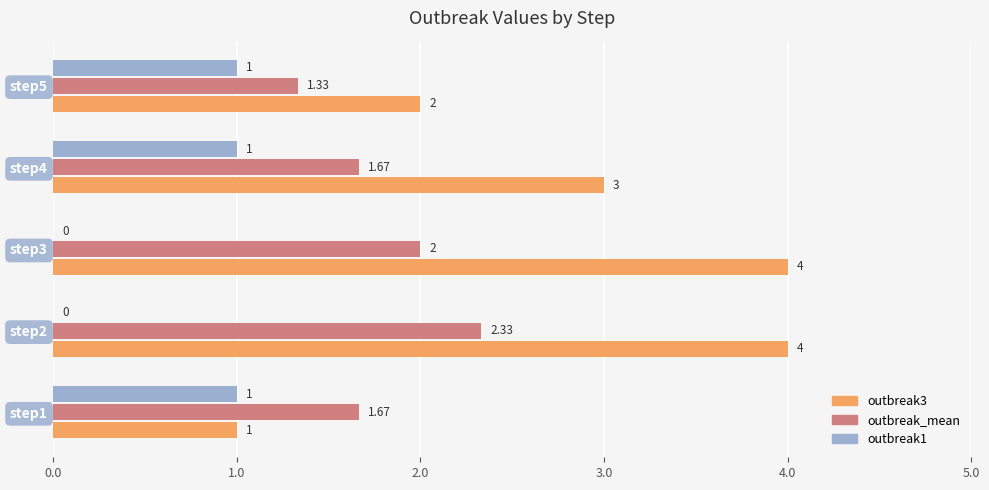

Which series has the largest total across all categories?

outbreak3